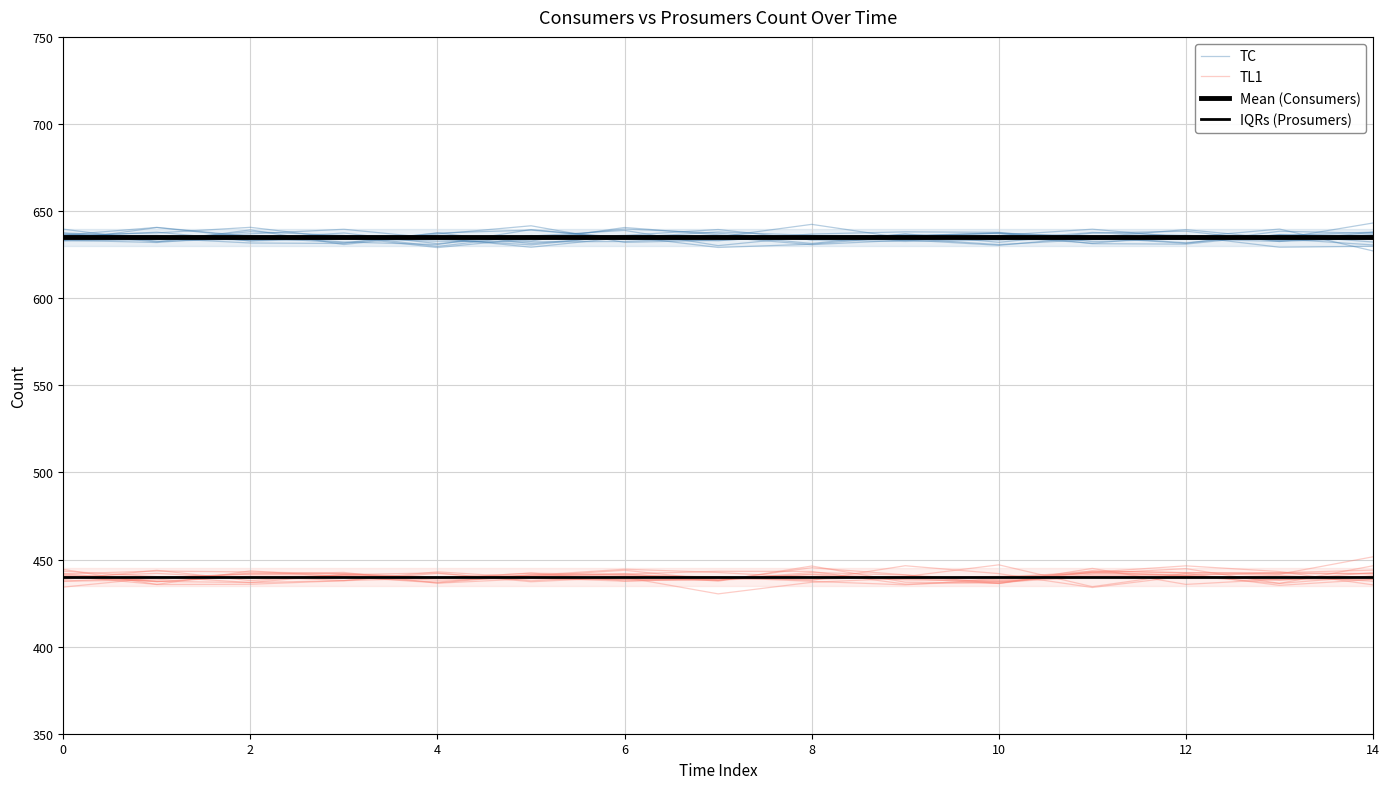

Which series has the largest total across all categories?

TC